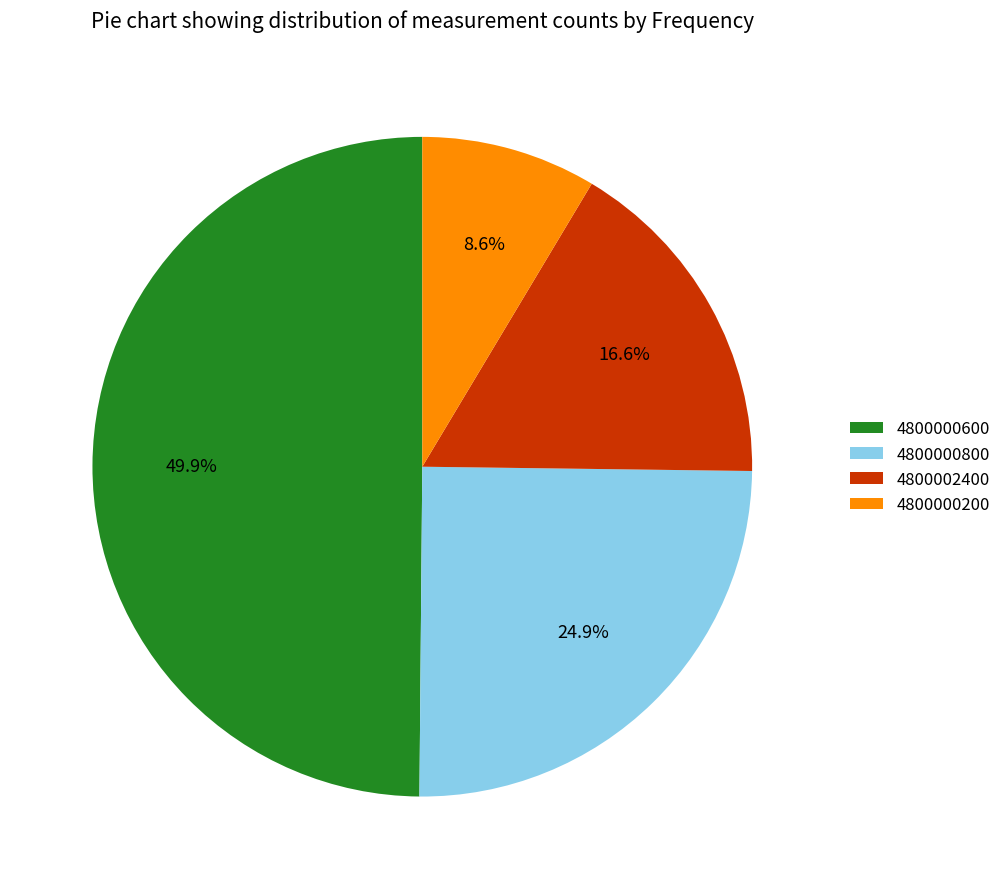

Is 4800000800 the majority of the pie?

No